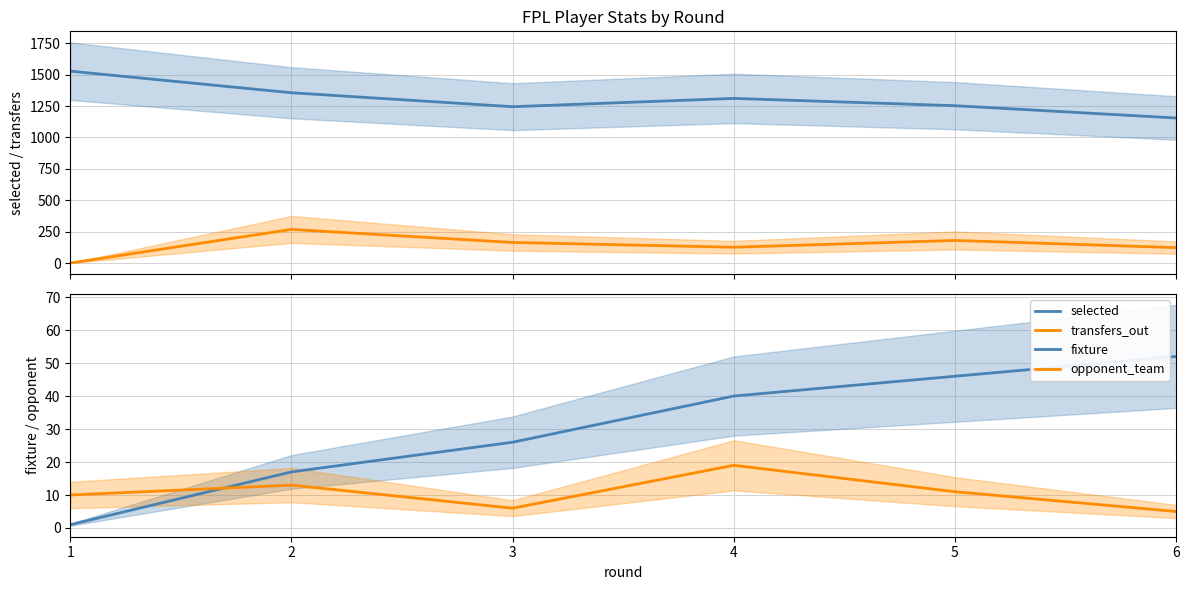

Reading left to right, extract all data points from this chart.

selected: 1=1528	2=1356	3=1245	4=1311	5=1253	6=1155
transfers_out: 1=0	2=268	3=164	4=126	5=180	6=123
fixture: 1=1	2=17	3=26	4=40	5=46	6=52
opponent_team: 1=10	2=13	3=6	4=19	5=11	6=5